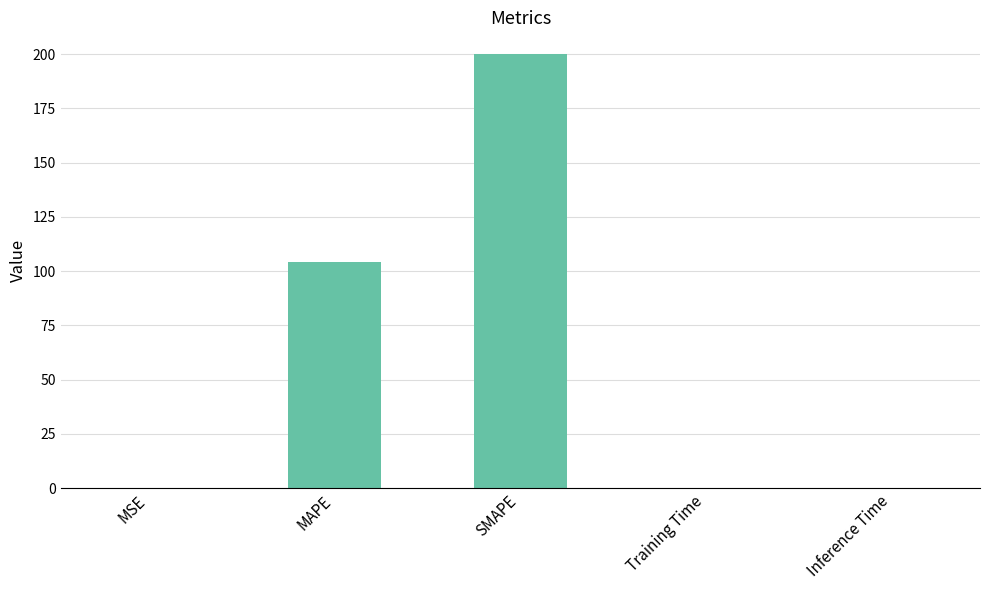

Where is the data nearest to the value 100?

MAPE